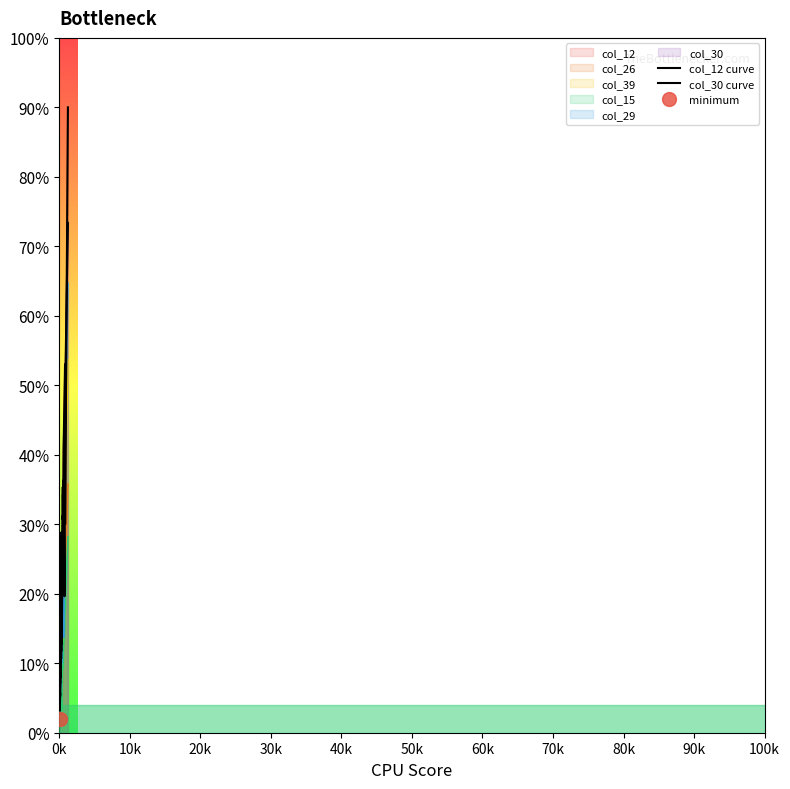

At how many categories does at least one series exceed 51?

2